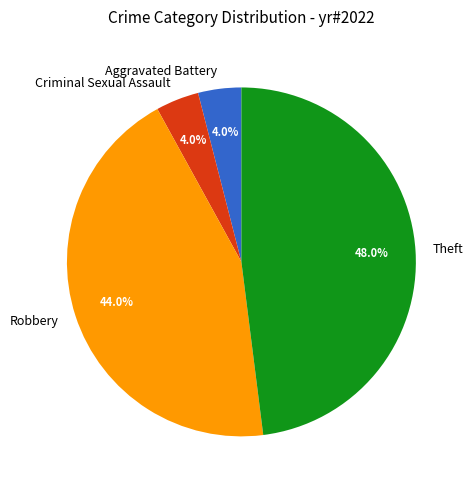

Does Theft represent more than half of the total?

No